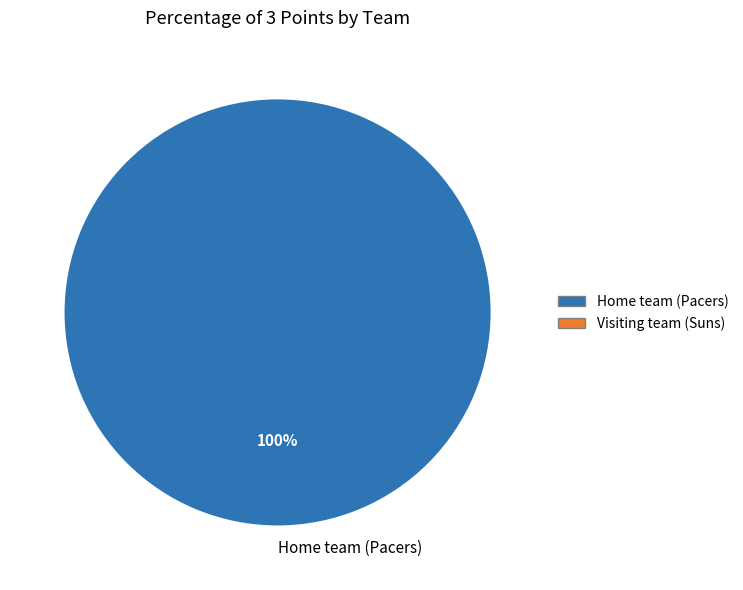

How many segments does this pie chart have?

1